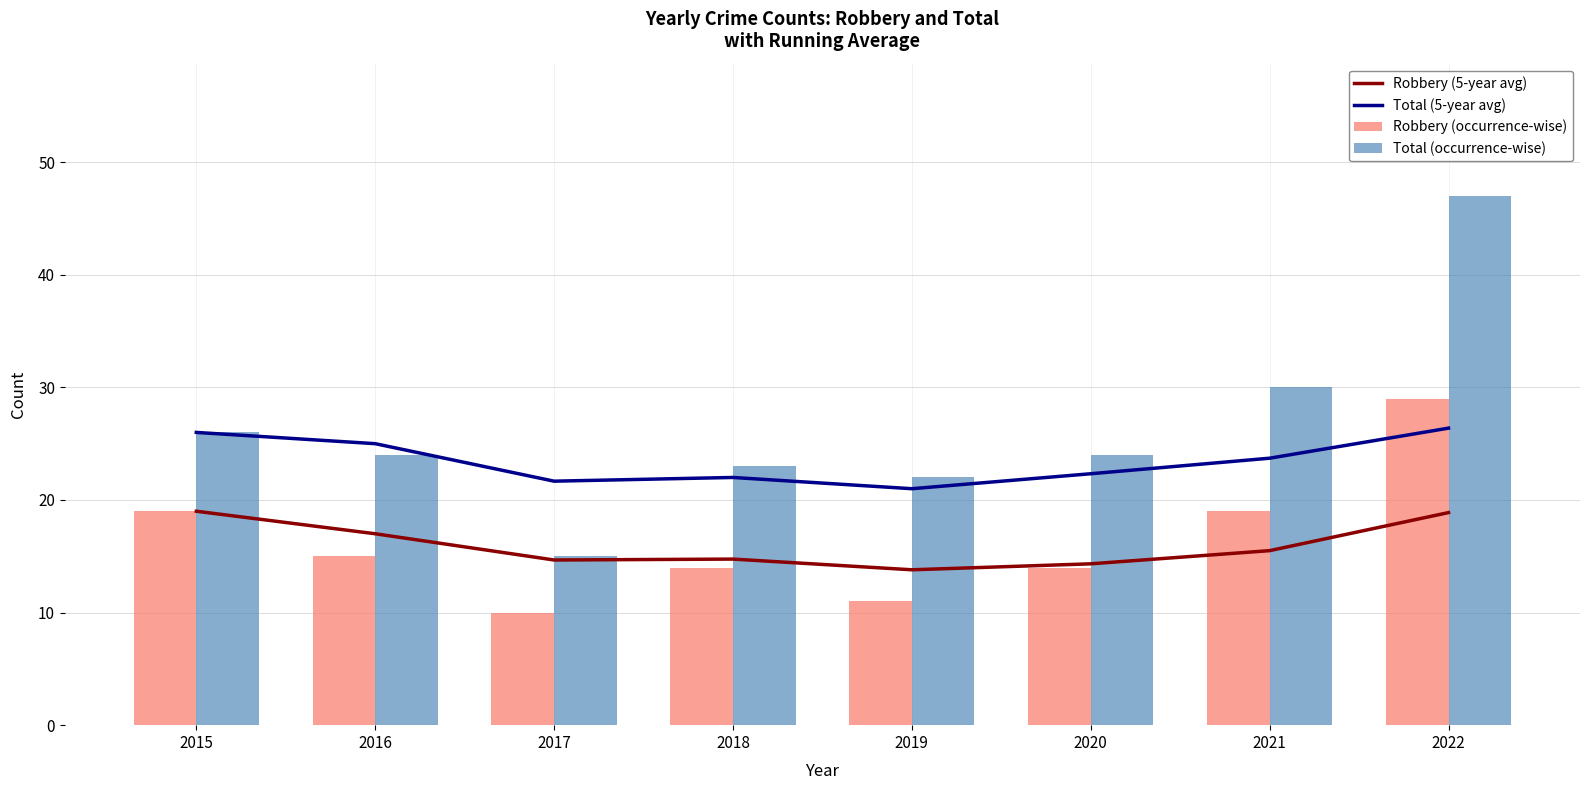

Rank the series at 2022 from highest to lowest value.

Total (occurrence-wise), Robbery (occurrence-wise), Total (5-year avg), Robbery (5-year avg)